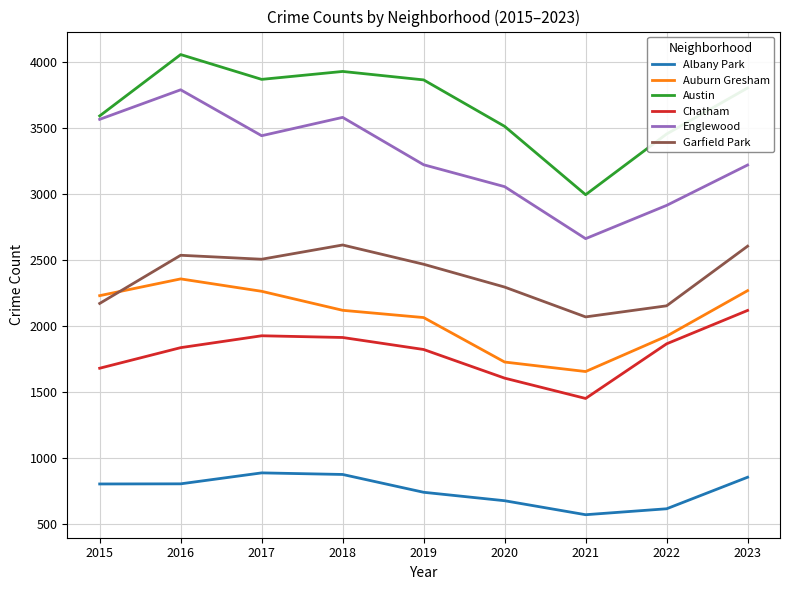

True or false: Garfield Park and Austin cross at least once.

False